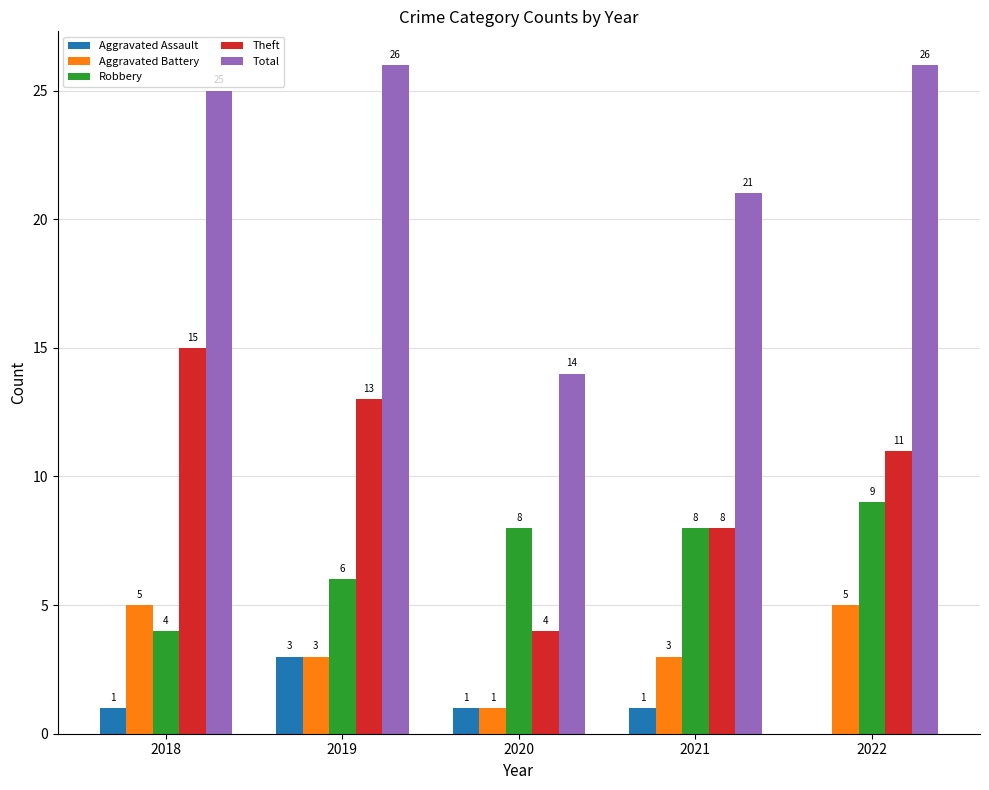

What value does the Aggravated Battery series have at 2019?

3